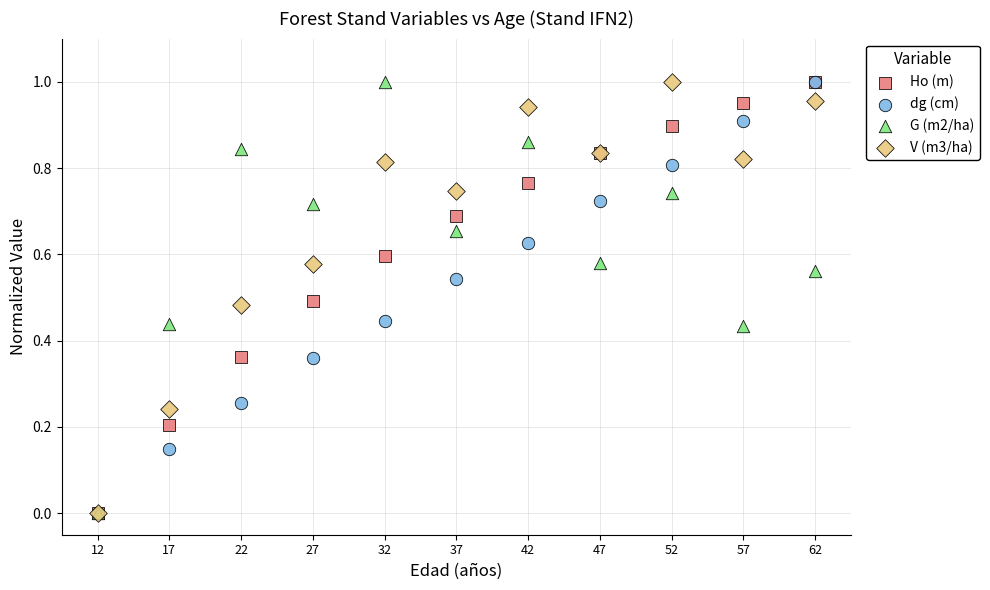

What are all the series names shown in the legend?

Ho (m), dg (cm), G (m2/ha), V (m3/ha)